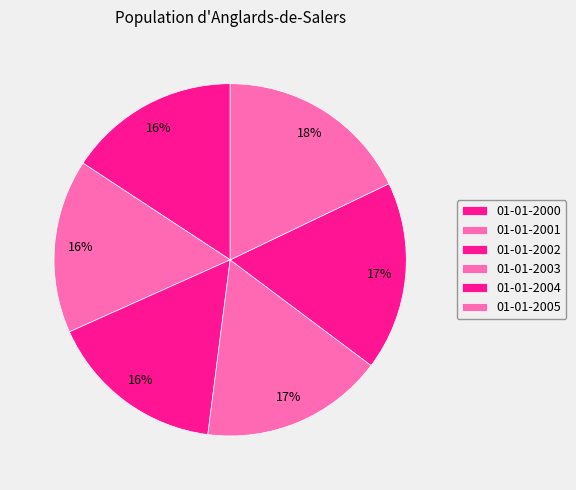

To the nearest percent, what is the difference between the 01-01-2004 and 01-01-2002 slice percentages?

1%